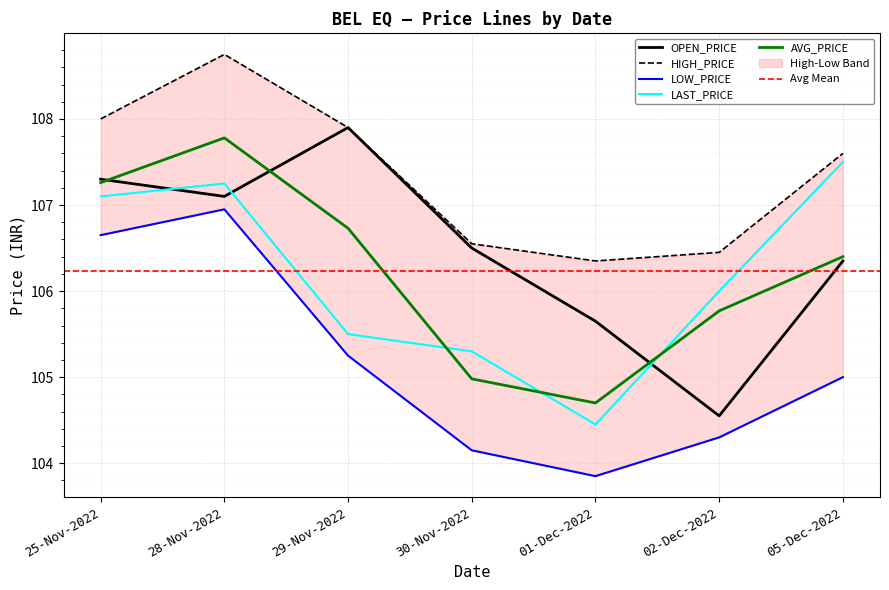

What is the difference between the second highest and second lowest values in the OPEN_PRICE series?

1.6